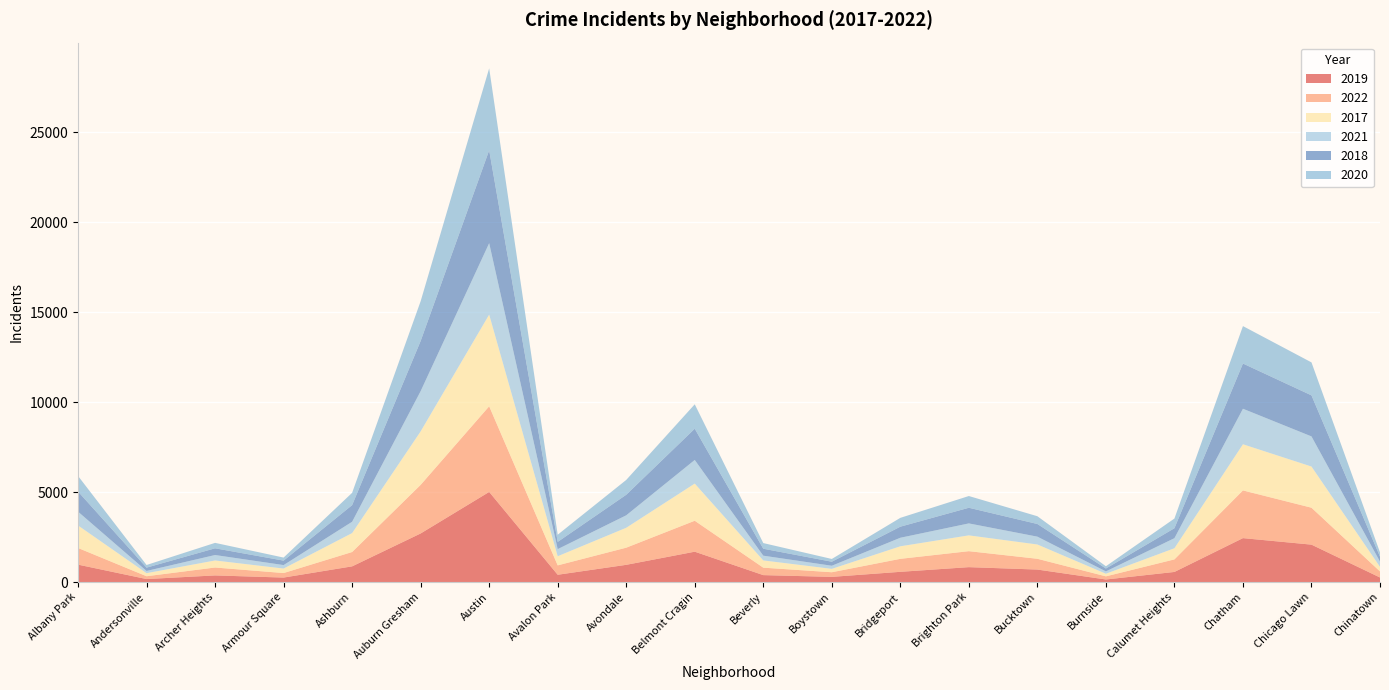

Reading left to right, list all the values displayed in this chart.

2019: 968	166	368	249	872	2700	5008	405	957	1687	385	287	568	828	694	142	561	2441	2079	253
2022: 926	157	440	251	797	2702	4761	522	953	1720	414	258	722	888	599	175	698	2651	2053	338
2017: 1252	171	391	250	1053	2973	5096	508	1107	2066	403	188	697	879	795	145	620	2566	2288	253
2021: 767	123	303	193	629	2237	3970	395	692	1313	264	173	474	664	435	130	559	1974	1675	293
2018: 1117	184	374	248	924	2787	5163	401	1142	1737	386	224	616	870	704	160	554	2513	2281	273
2020: 868	147	302	169	684	2211	4556	399	824	1356	314	153	491	652	431	126	538	2081	1833	238